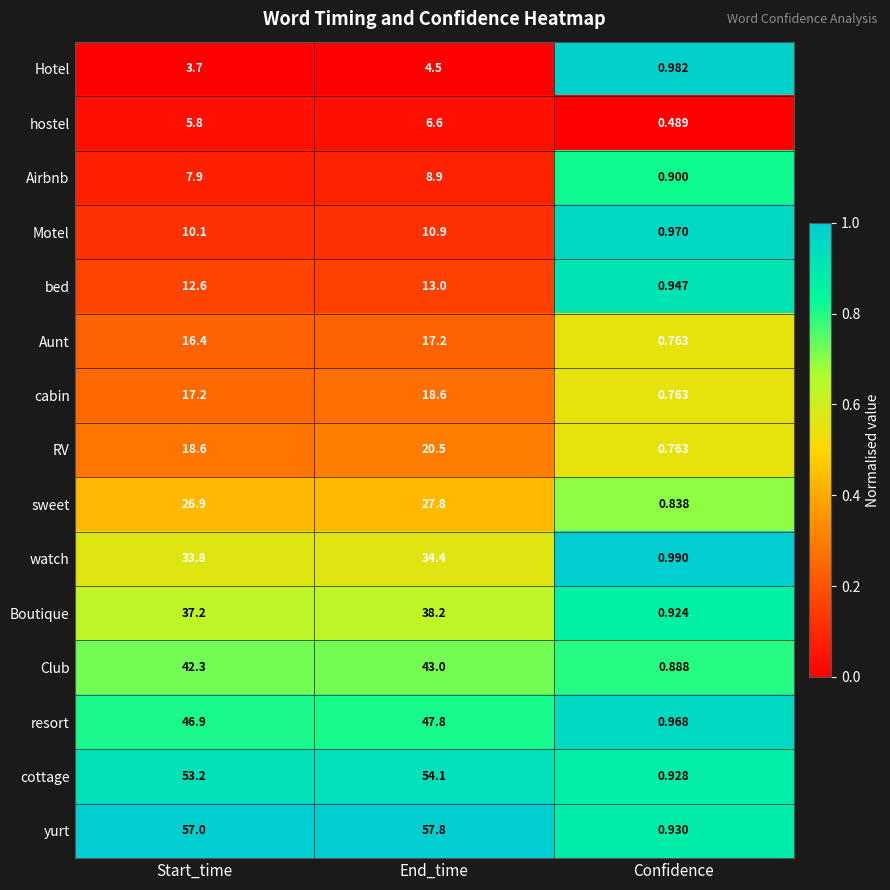

Rank the categories by Aunt value from highest to lowest.

End_time, Start_time, Confidence